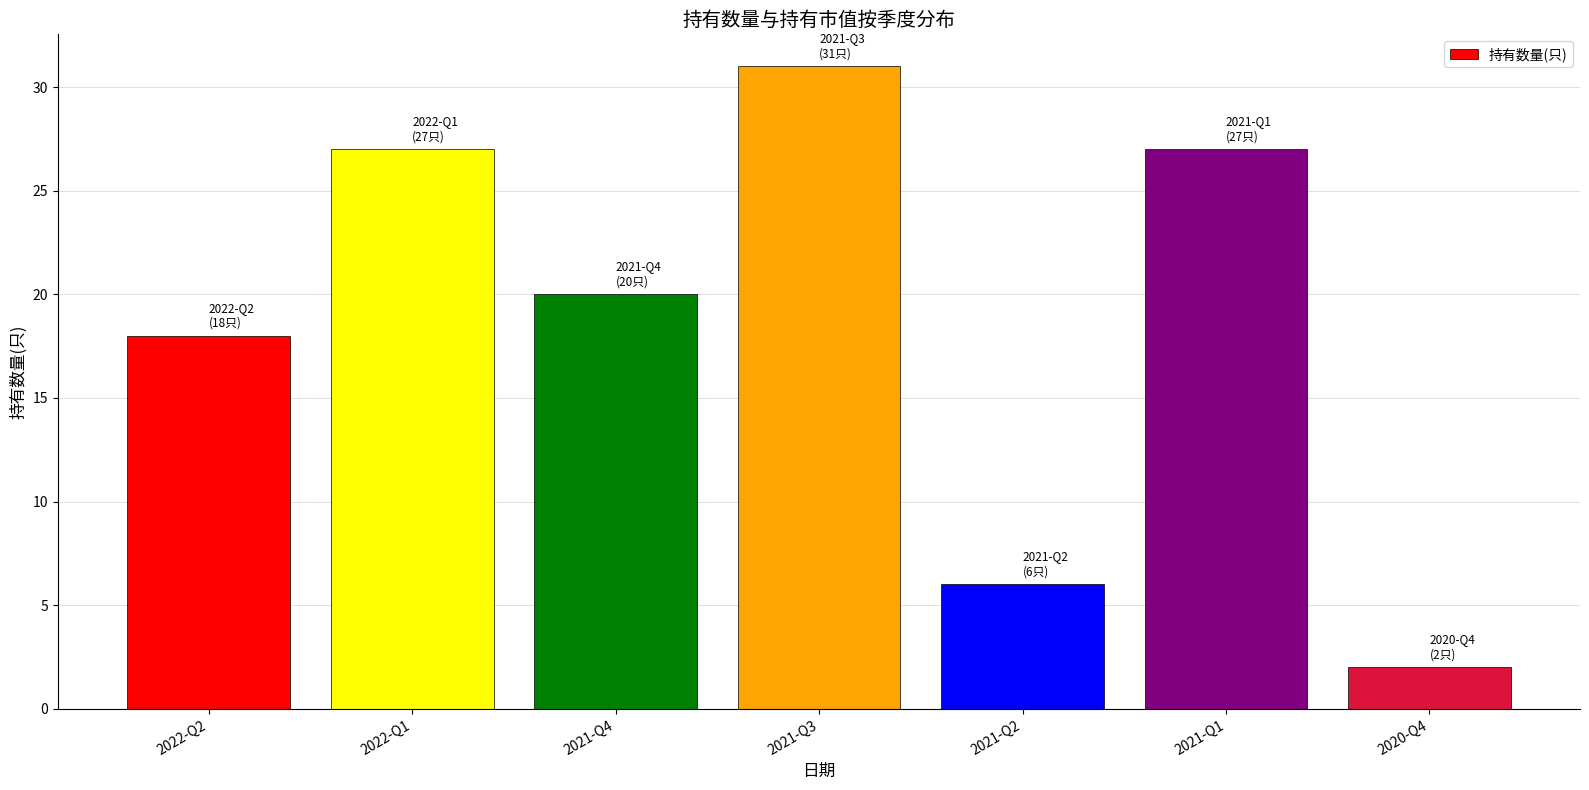

The chart shows a value of 20 at 2021-Q4. True or false?

True